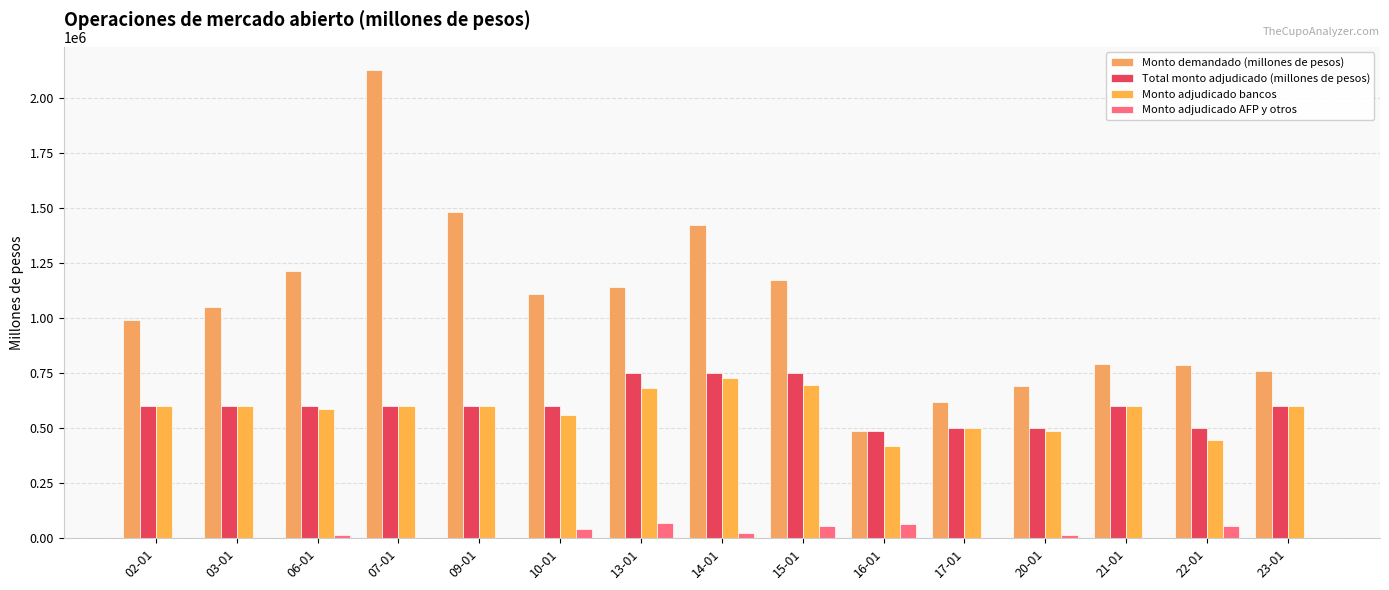

Is the value of Monto demandado (millones de pesos) at 13-01 greater than the value of Monto adjudicado AFP y otros at 14-01?

Yes